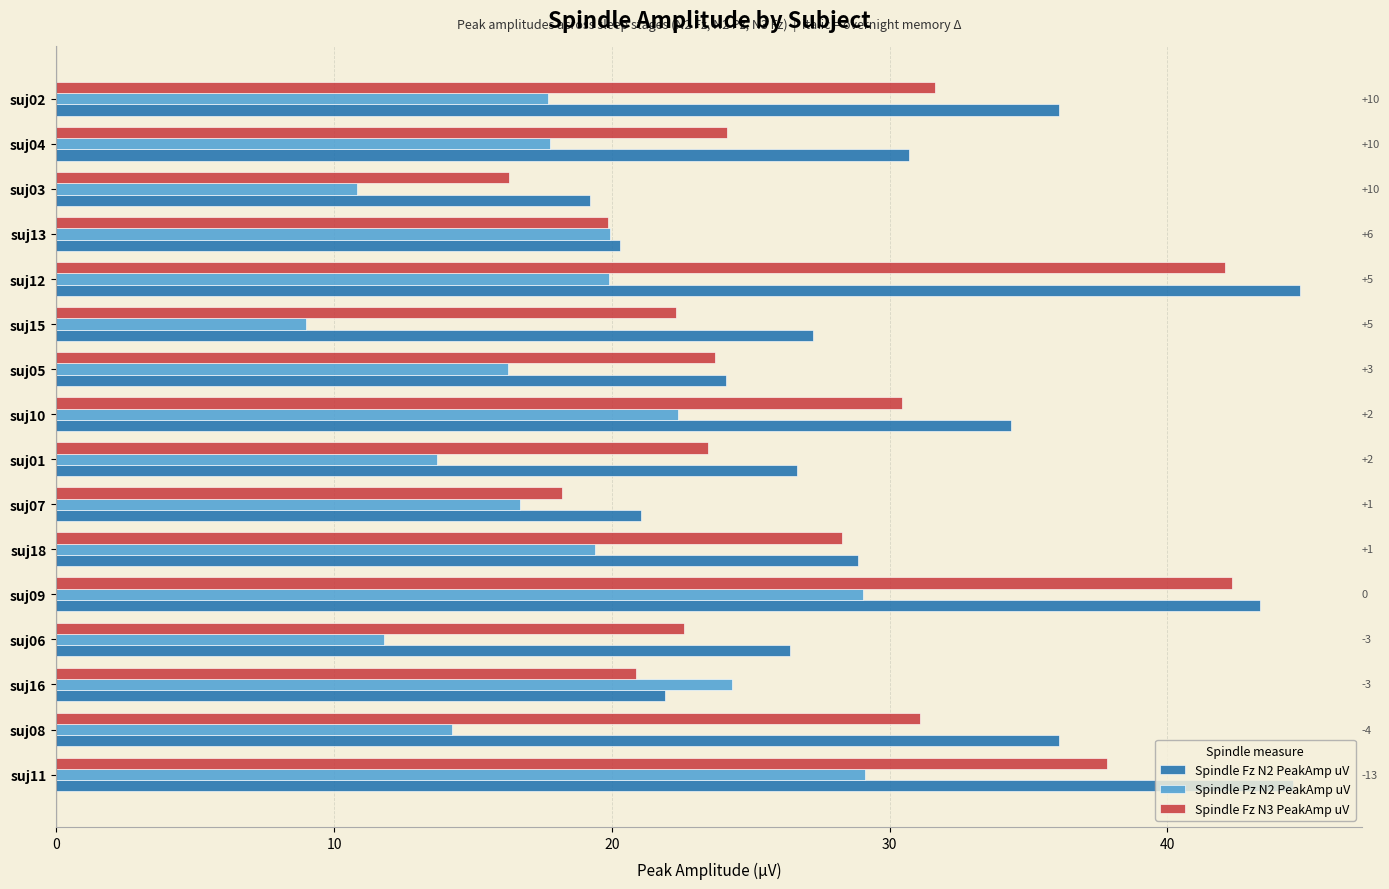

True or false: Spindle Fz N3 PeakAmp uV has a value of 33.1 at suj16.

False